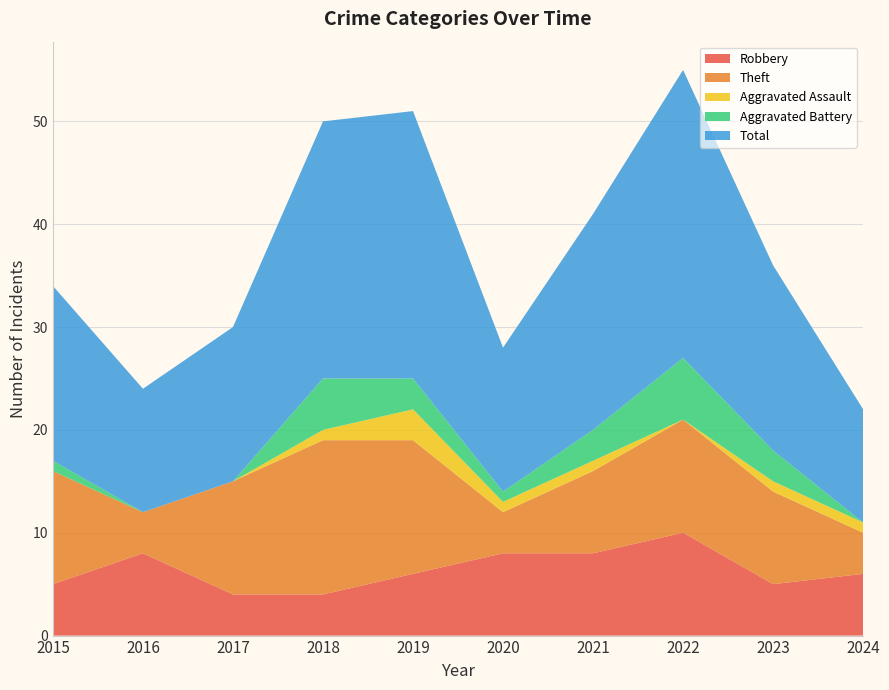

Reading left to right, list all the values displayed in this chart.

Robbery: 2015=5	2016=8	2017=4	2018=4	2019=6	2020=8	2021=8	2022=10	2023=5	2024=6
Theft: 2015=11	2016=4	2017=11	2018=15	2019=13	2020=4	2021=8	2022=11	2023=9	2024=4
Aggravated Assault: 2015=0	2016=0	2017=0	2018=1	2019=3	2020=1	2021=1	2022=0	2023=1	2024=1
Aggravated Battery: 2015=1	2016=0	2017=0	2018=5	2019=3	2020=1	2021=3	2022=6	2023=3	2024=0
Total: 2015=17	2016=12	2017=15	2018=25	2019=26	2020=14	2021=21	2022=28	2023=18	2024=11